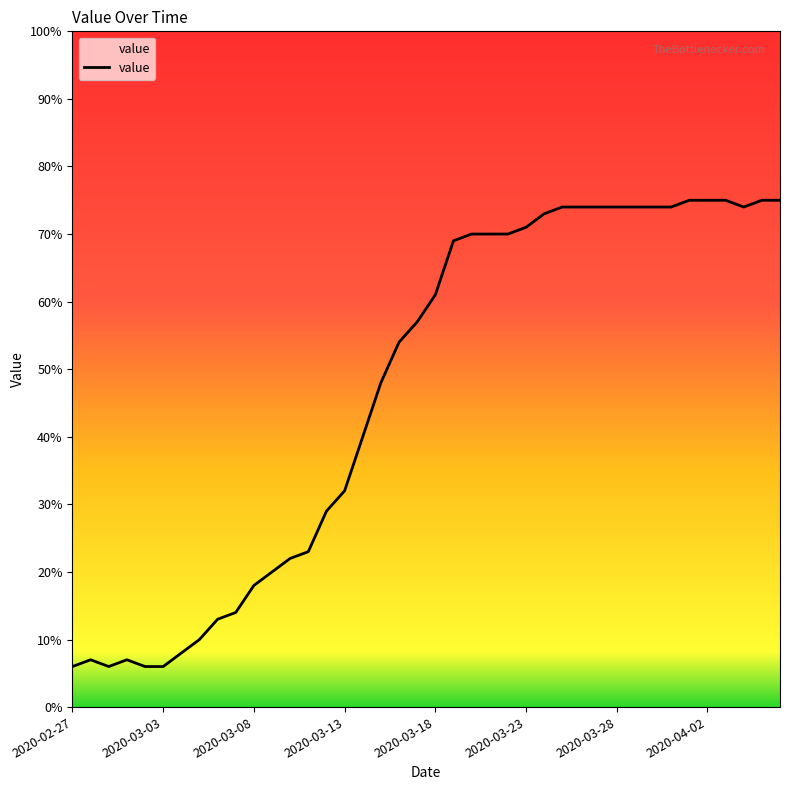

How many distinct data groups are displayed?

1